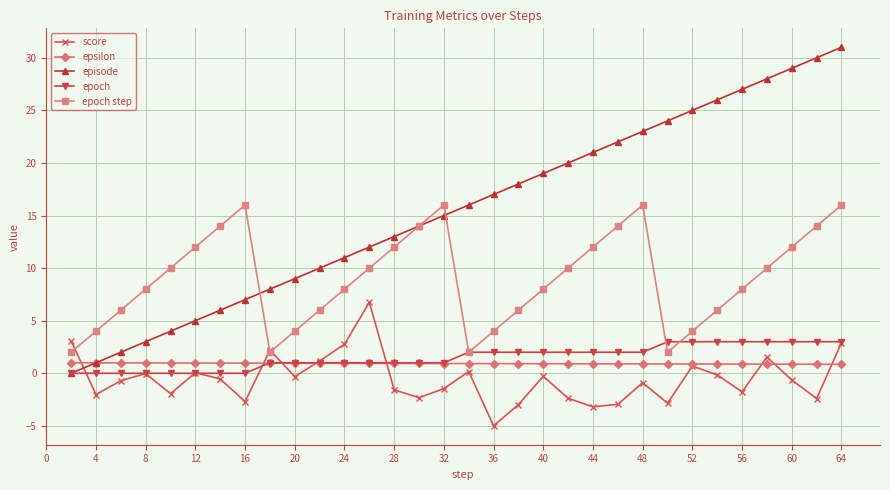

What is the maximum value shown in the chart?

31.0